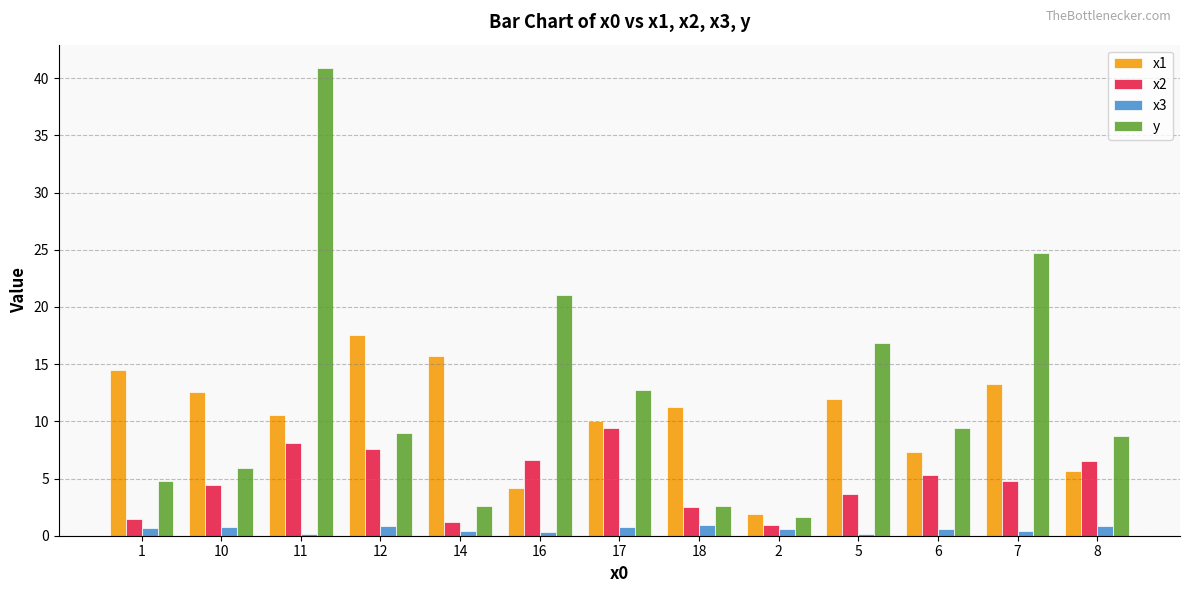

What is the label of the 5th bar from the right?

2